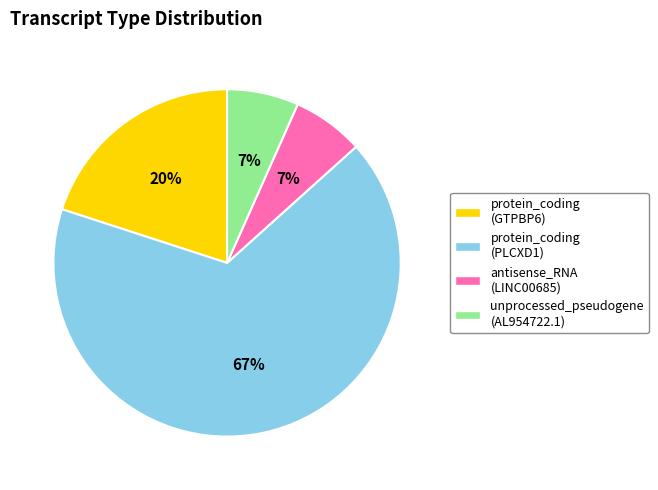

Is there any slice that represents more than half of the pie?

Yes